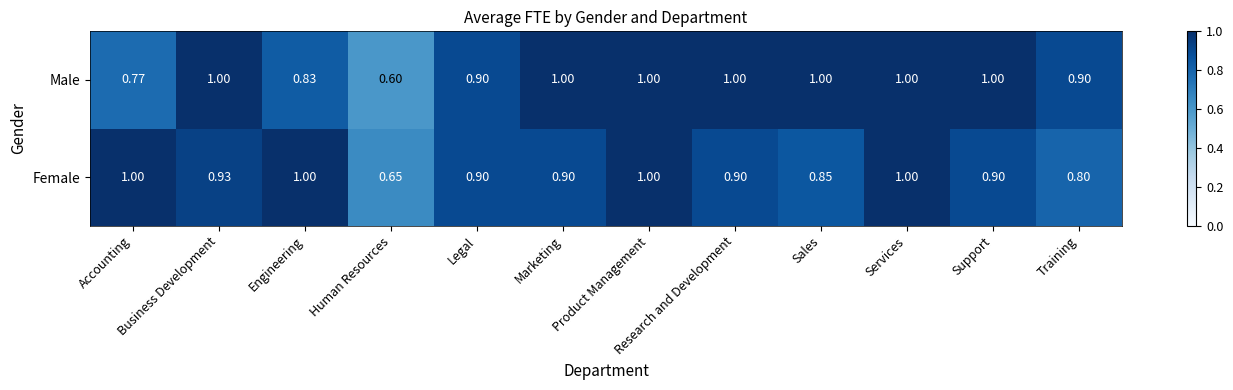

Which series has the largest range (max minus min)?

Male